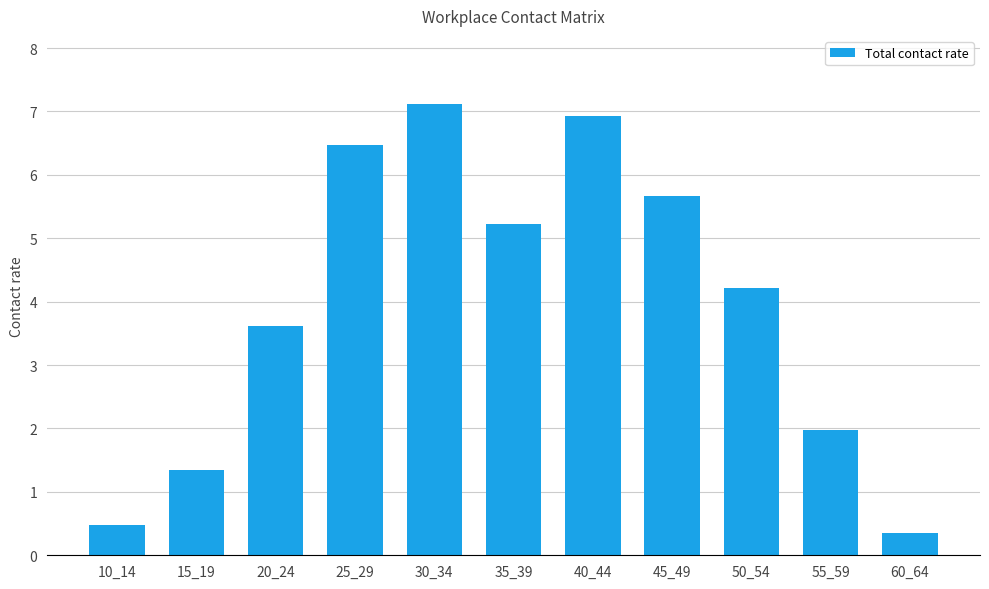

How many values are below 4?

5